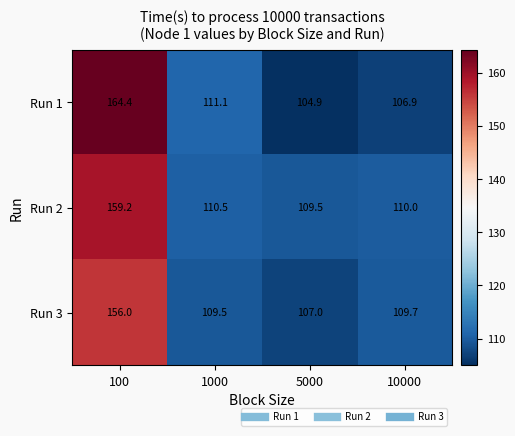

Which series has the largest total across all categories?

Run 2